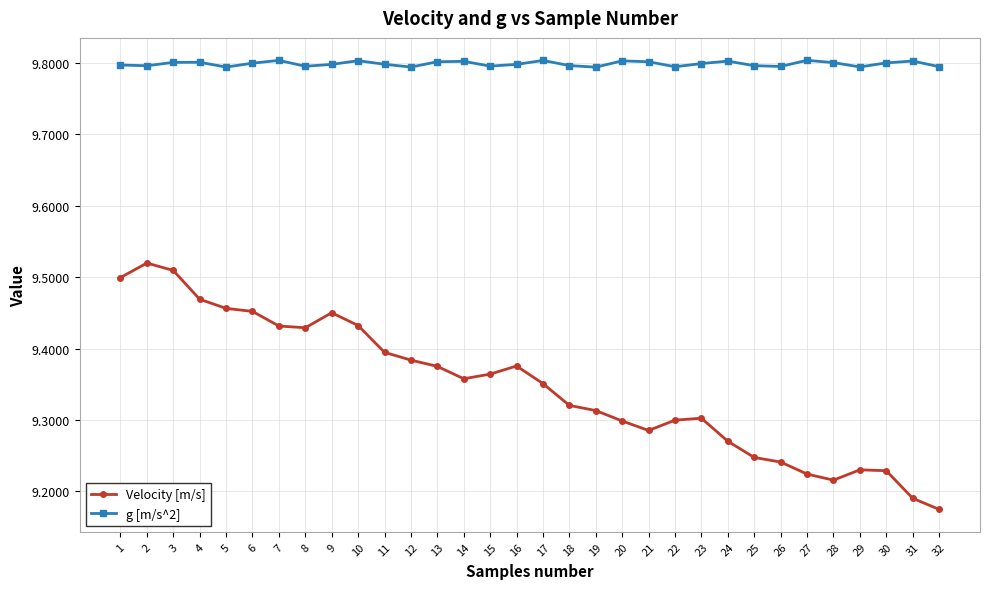

How many g [m/s^2] values are between 9 and 10?

32